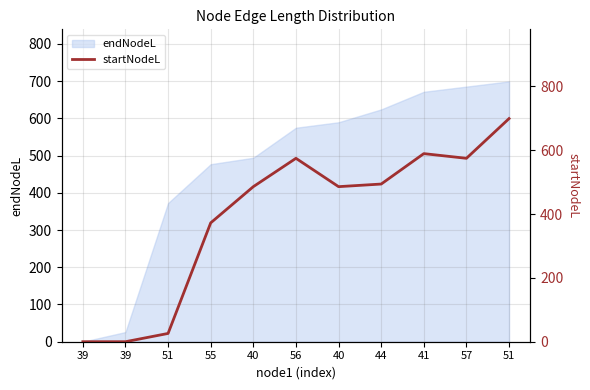

Which category has the lowest value across all series?

39